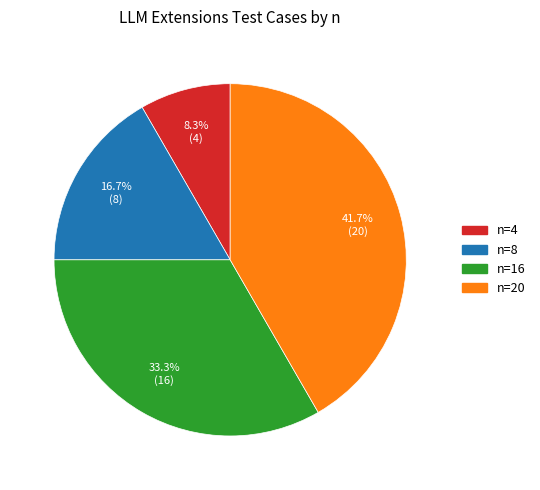

Combined, what portion of the pie is n=20 and n=4?

50.0%